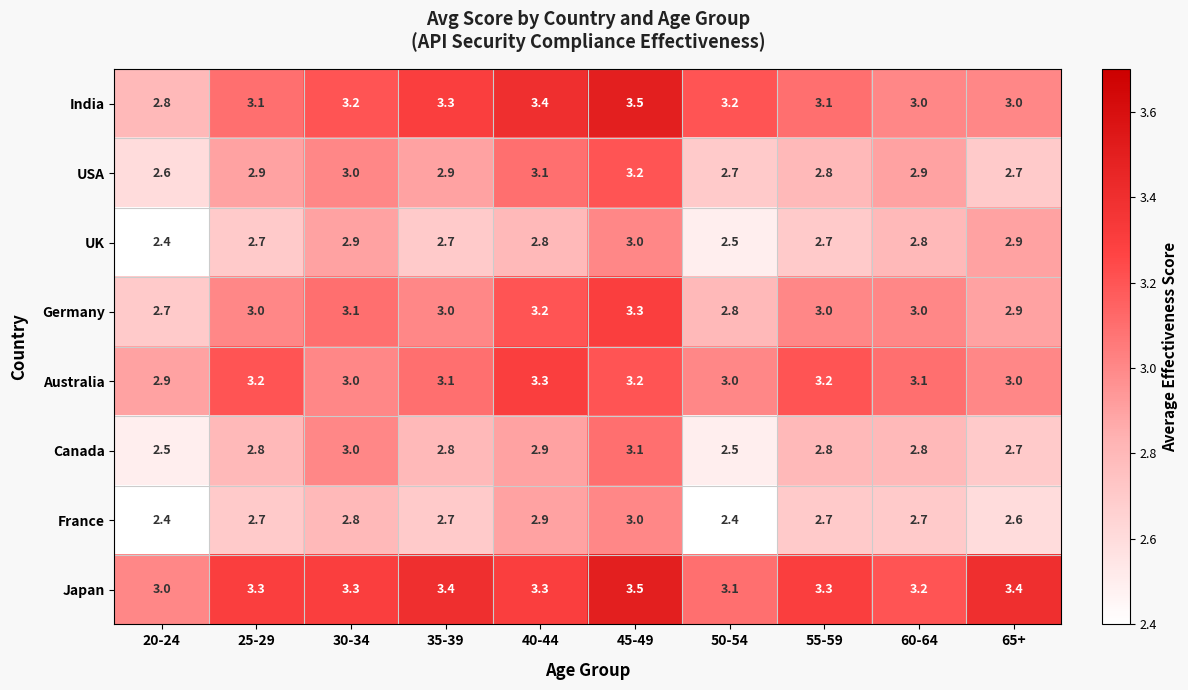

What value does the France series have at 30-34?

2.8